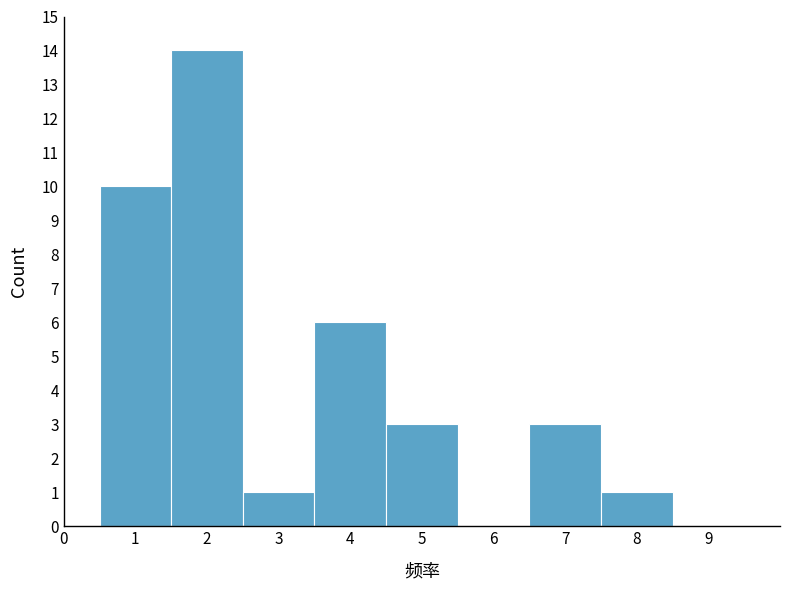

Reading left to right, list every bar in this chart as the range it spans on the x-axis followed by its height. The values are not printed on the chart, so give them approximately, as read against the axis.

0.5 to 1.5: 10
1.5 to 2.5: 14
2.5 to 3.5: 1
3.5 to 4.5: 6
4.5 to 5.5: 3
5.5 to 6.5: 0
6.5 to 7.5: 3
7.5 to 8.5: 1